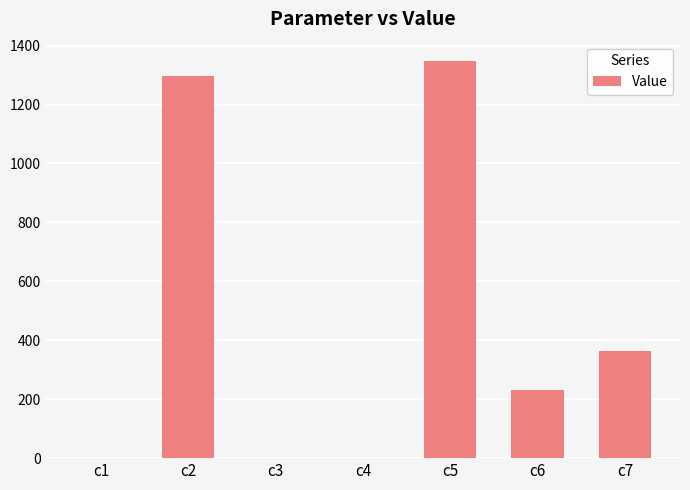

At which category does the chart reach its peak across all series?

c5